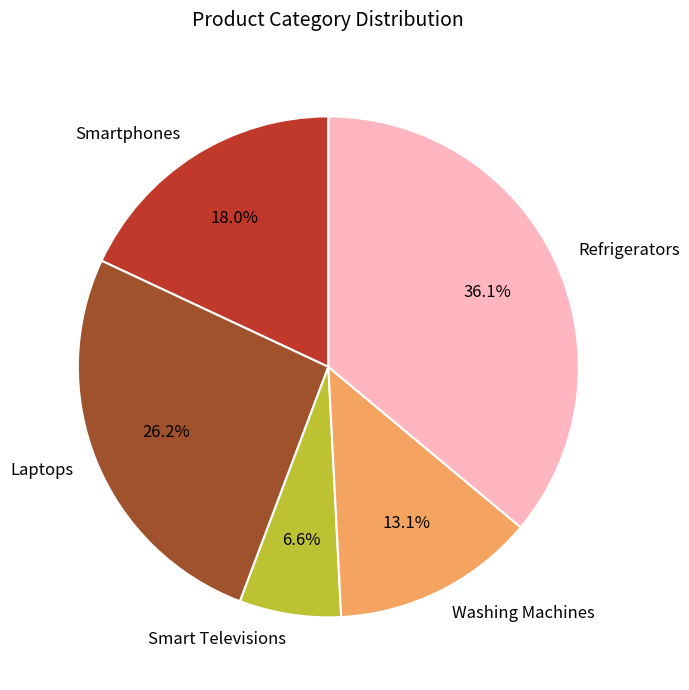

What percentage is NOT represented by Smart Televisions?

93.4%